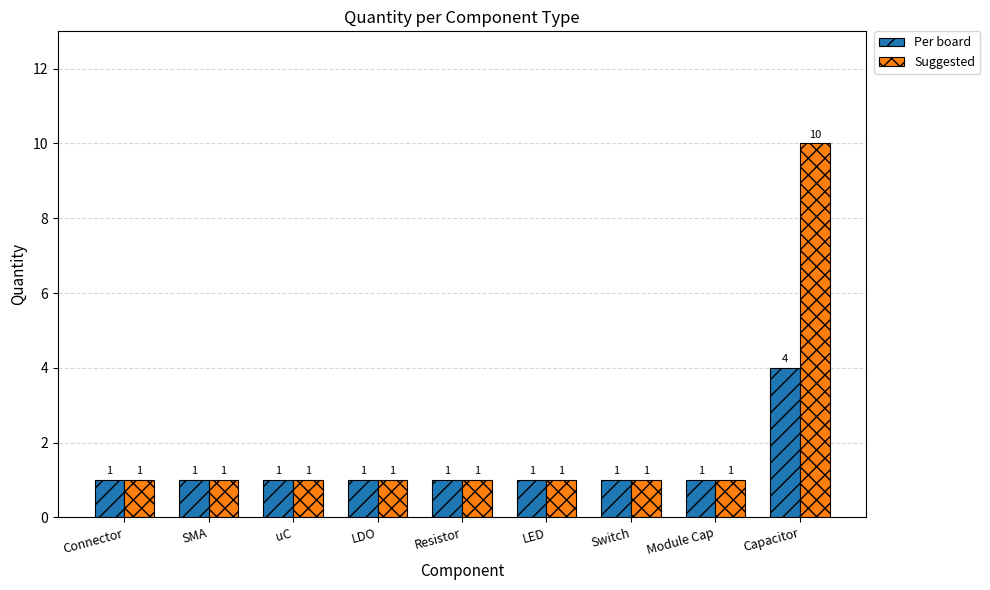

List the series in order of their peak value, lowest first.

Per board, Suggested